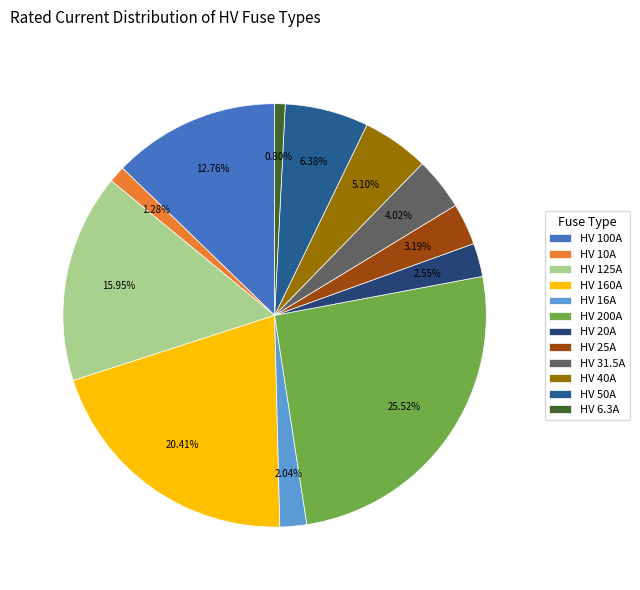

How many slices are in this pie chart?

12